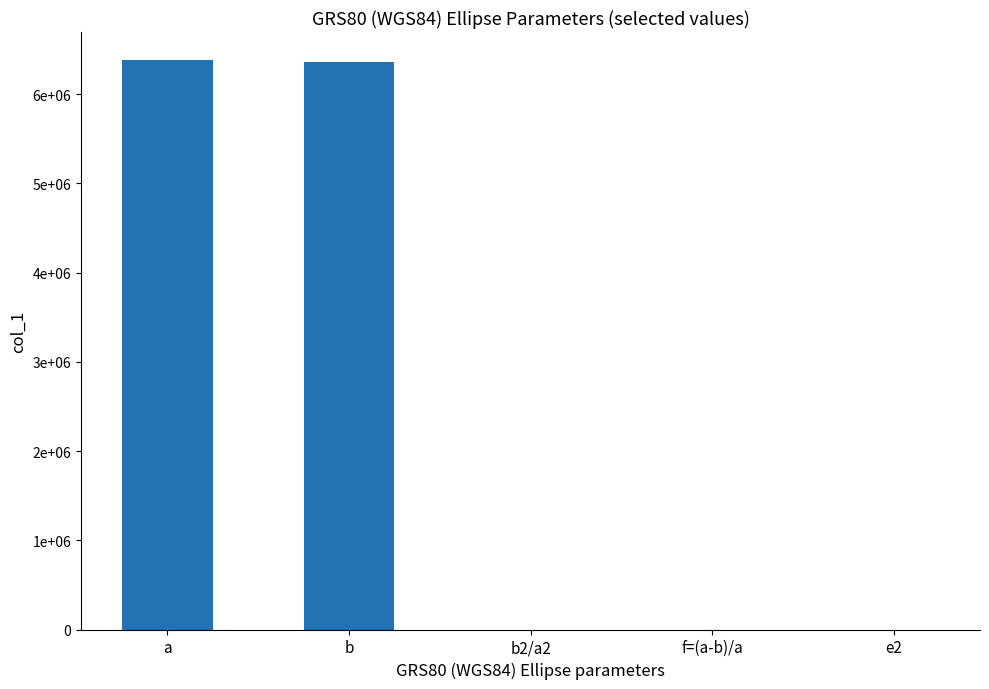

Reading right to left, what are all the values shown in this chart?

e2=0.0	f=(a-b)/a=0.0	b2/a2=1.0	b=6356752.3	a=6378137.0